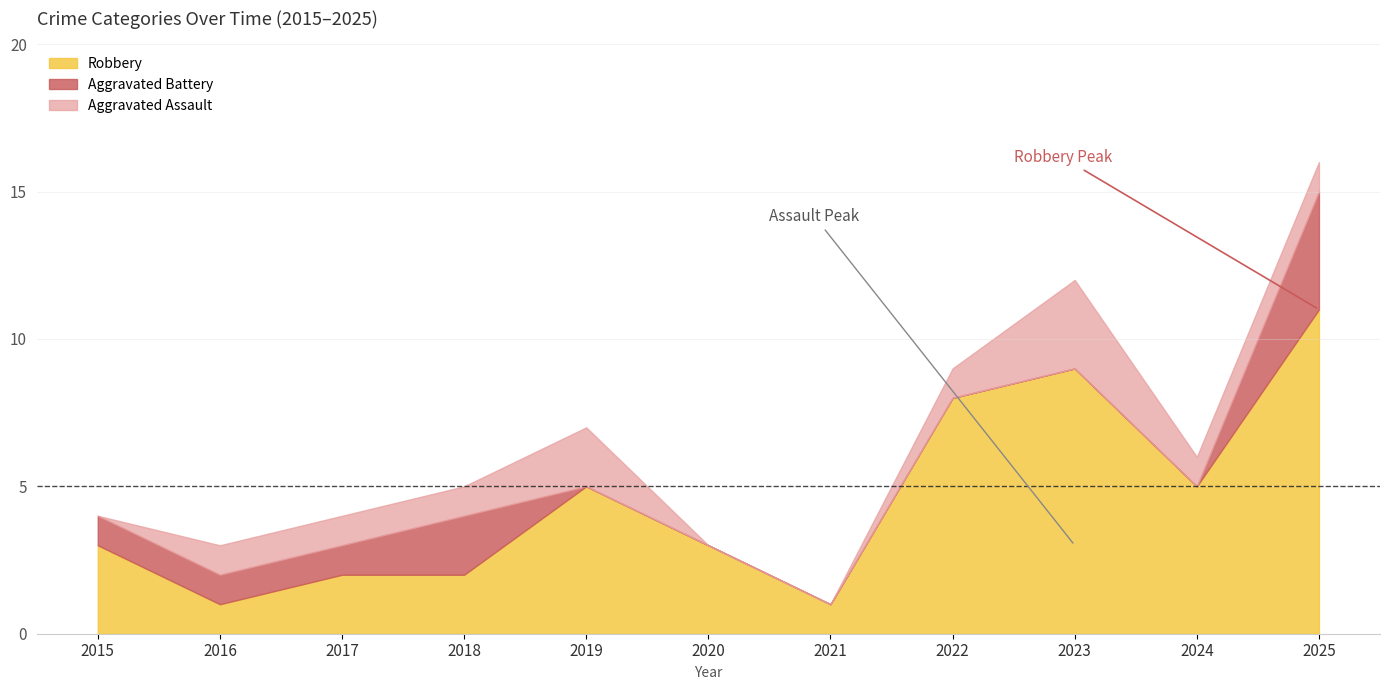

How many distinct data groups are displayed?

4